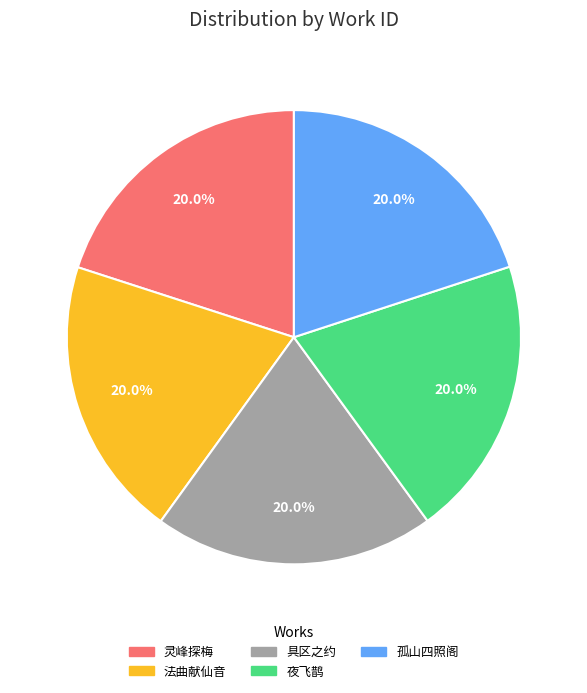

Does any single category account for the majority?

No